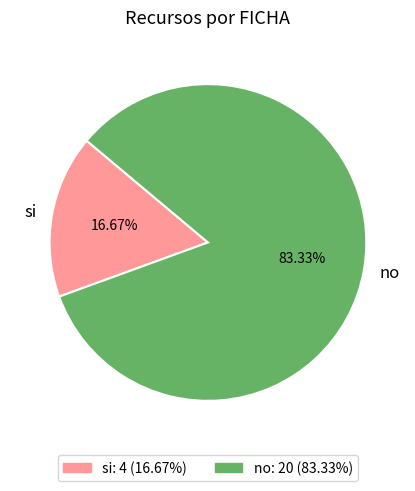

To the nearest percent, what is the average slice percentage?

50%